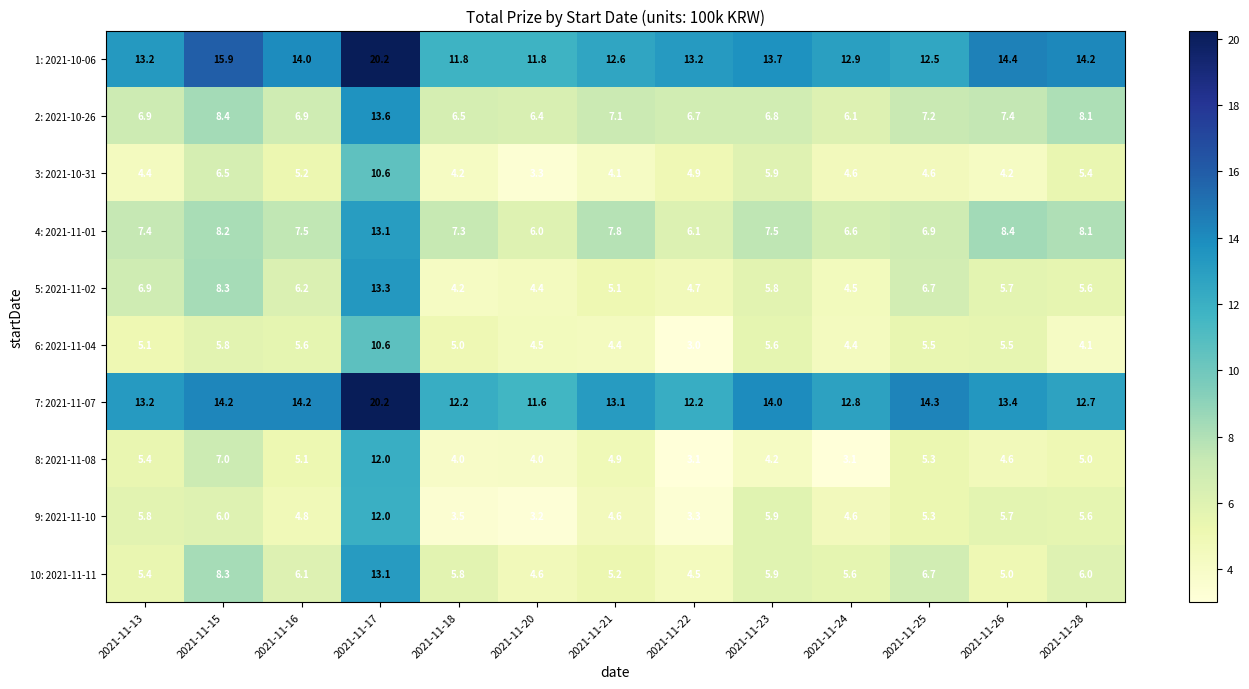

Which series has the widest spread of values?

5: 2021-11-02